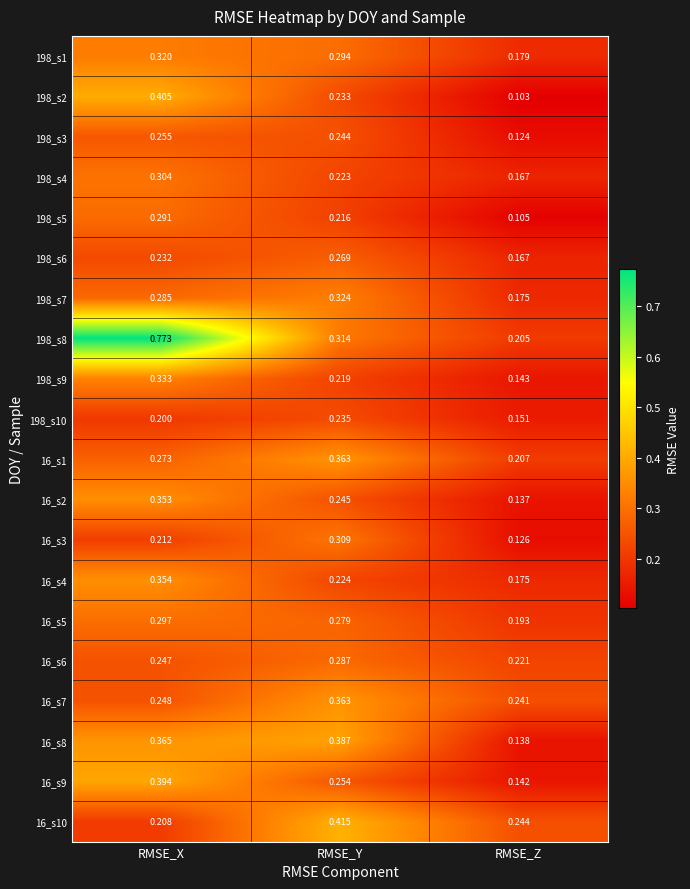

Which series changed the most between RMSE_Y and RMSE_Z?

16_s8